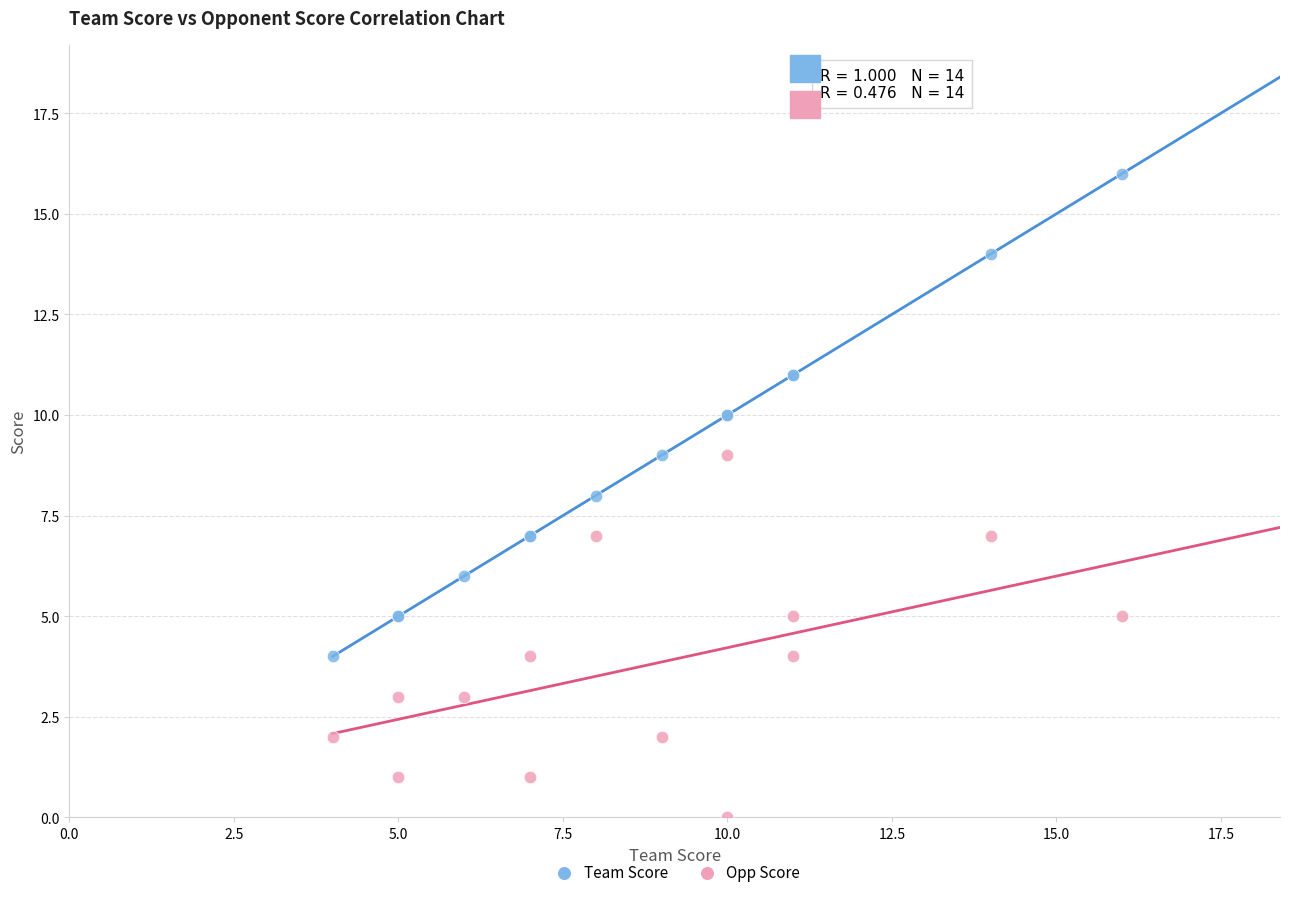

What is the X range (max minus min) for the scatter plot?

12